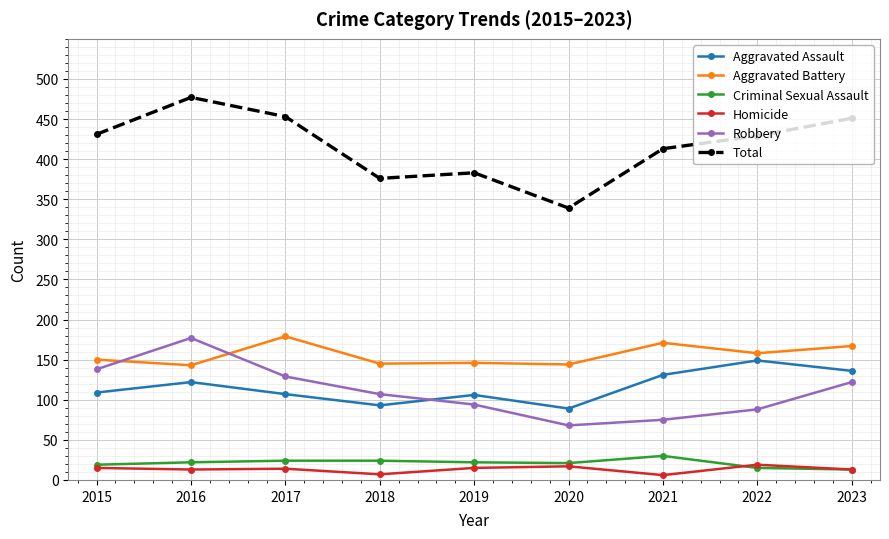

Is it true that Total equals 383 at 2019?

True